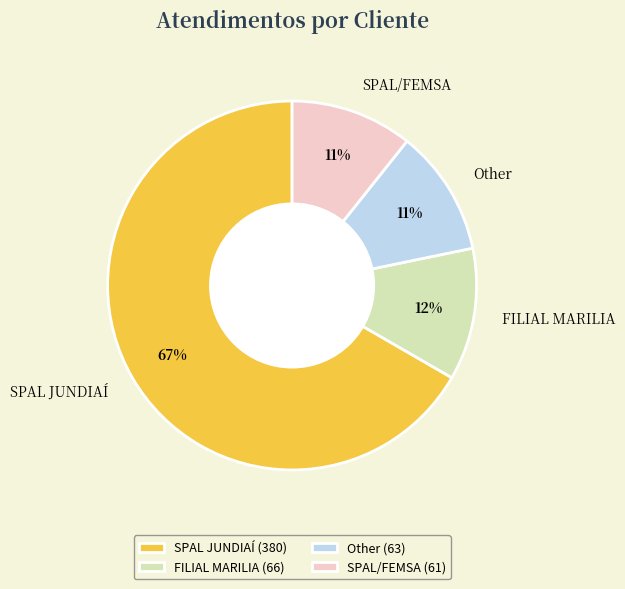

True or false: SPAL JUNDIAÍ accounts for 67% of the total.

True